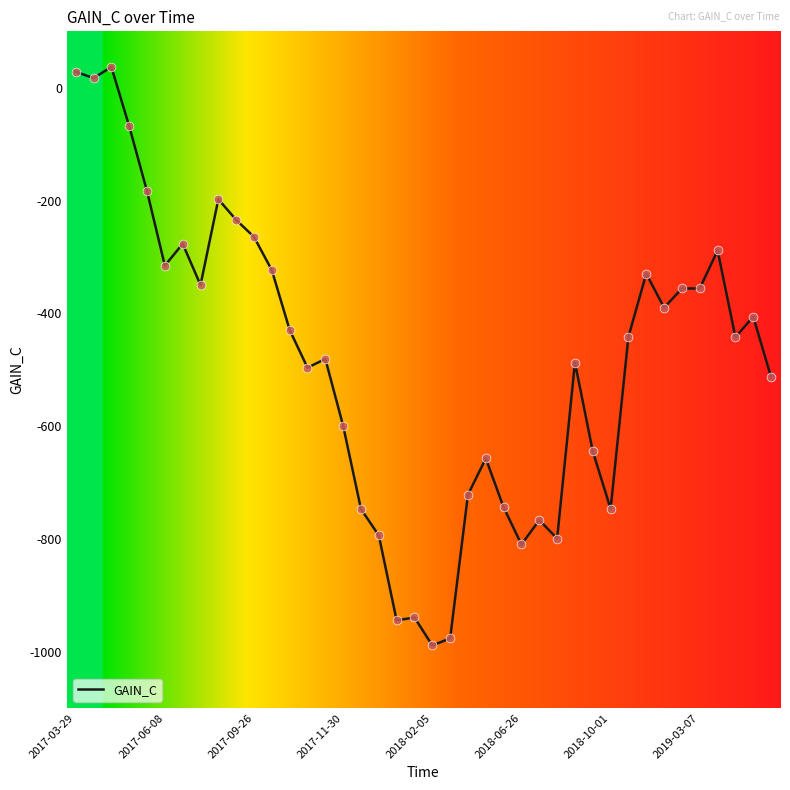

What is the smallest value displayed?

-989.0